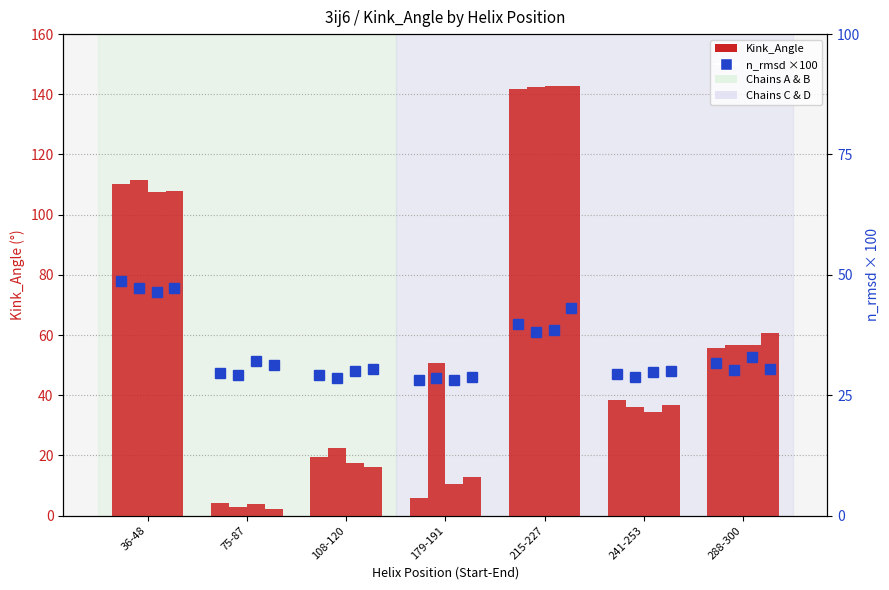

Read the n_rmsd A value at 179-191.

28.2